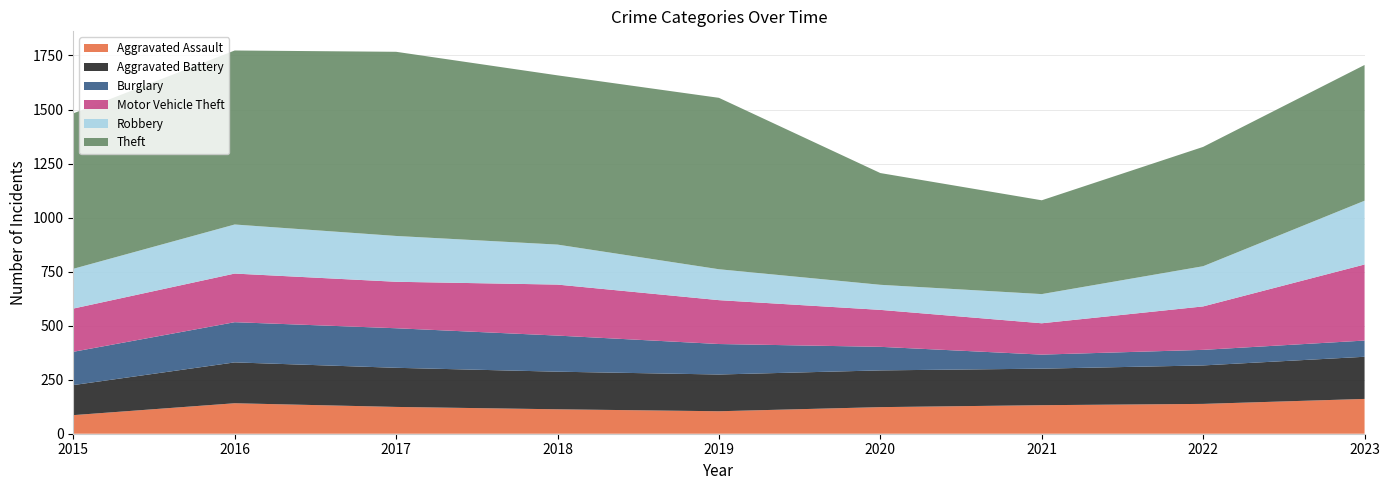

Reading right to left, extract all data points from this chart.

Aggravated Assault: 161	138	132	123	104	113	124	141	86
Aggravated Battery: 195	178	169	170	170	174	181	189	139
Burglary: 75	72	65	109	141	167	183	186	154
Motor Vehicle Theft: 352	201	145	171	203	236	215	225	200
Robbery: 295	186	135	116	143	185	212	227	184
Theft: 628	552	434	517	793	783	852	805	719